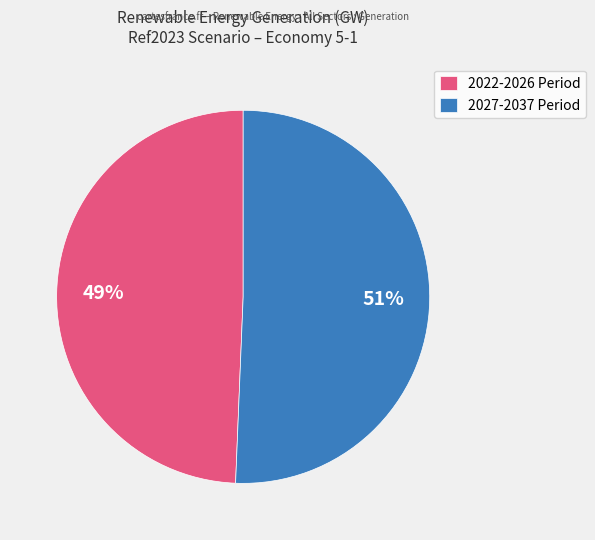

Which has a higher value, 2022-2026 Period or 2027-2037 Period?

2027-2037 Period